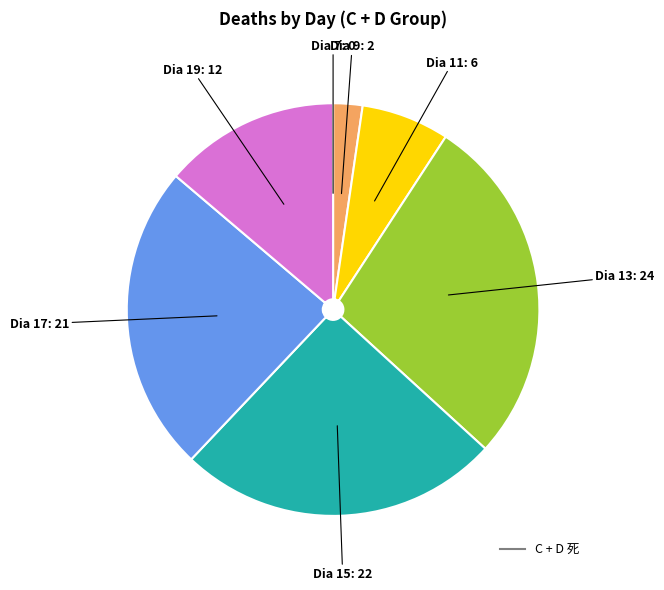

Does any single category account for the majority?

No